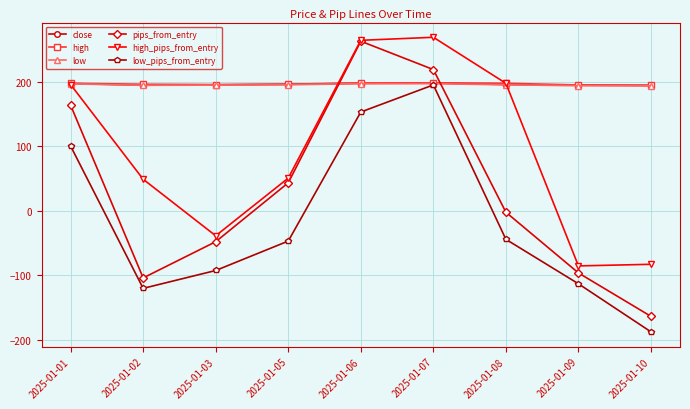

What is the minimum value for pips_from_entry?

-163.7